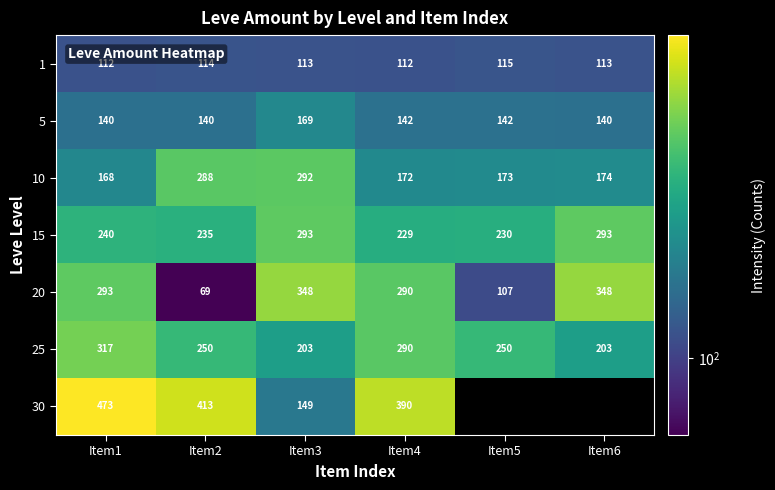

Where is 10 nearest to the value 230?

Item6